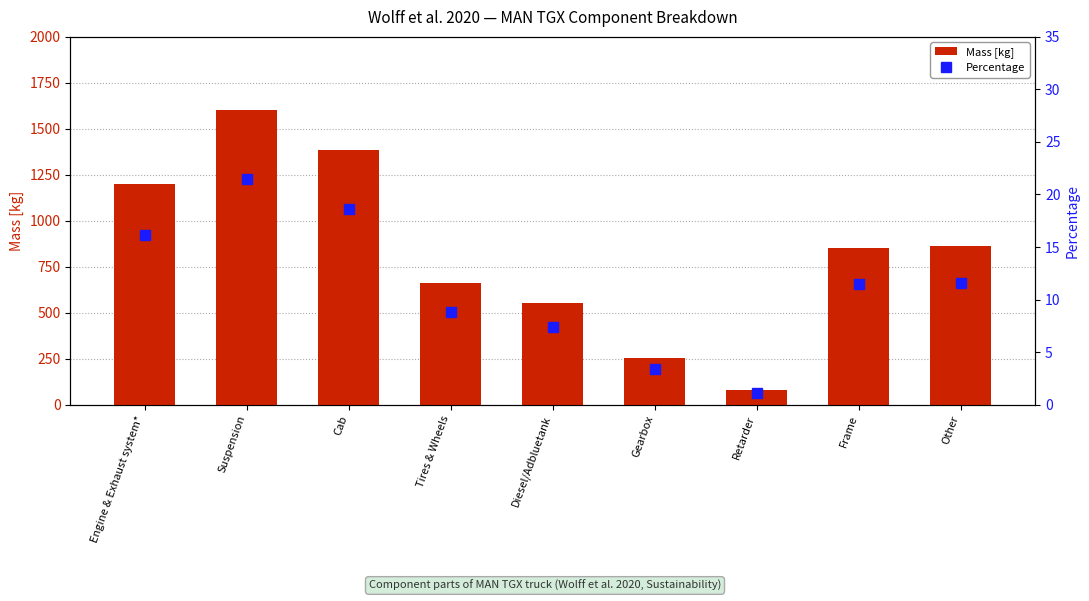

What is the sum of the Percentage values at Engine & Exhaust system* and Frame?

27.6